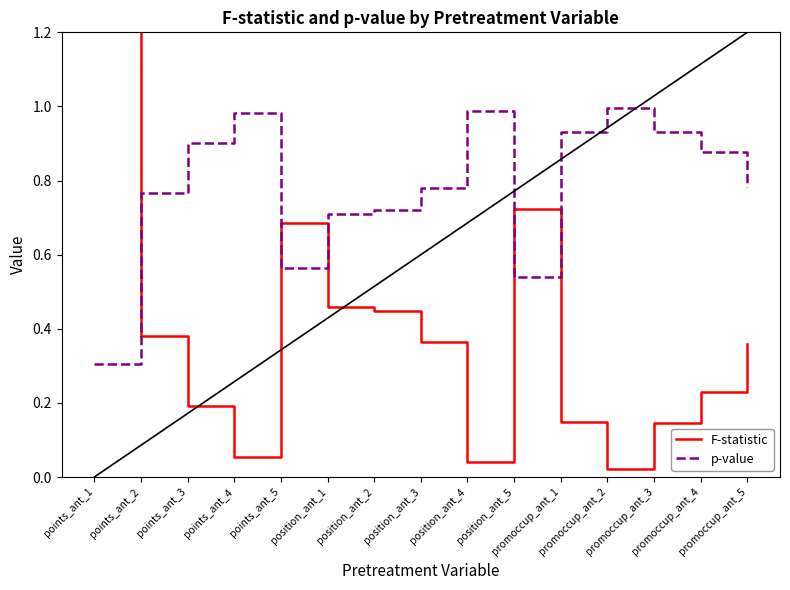

True or false: F-statistic has a value of 0.7 at position_ant_5.

True